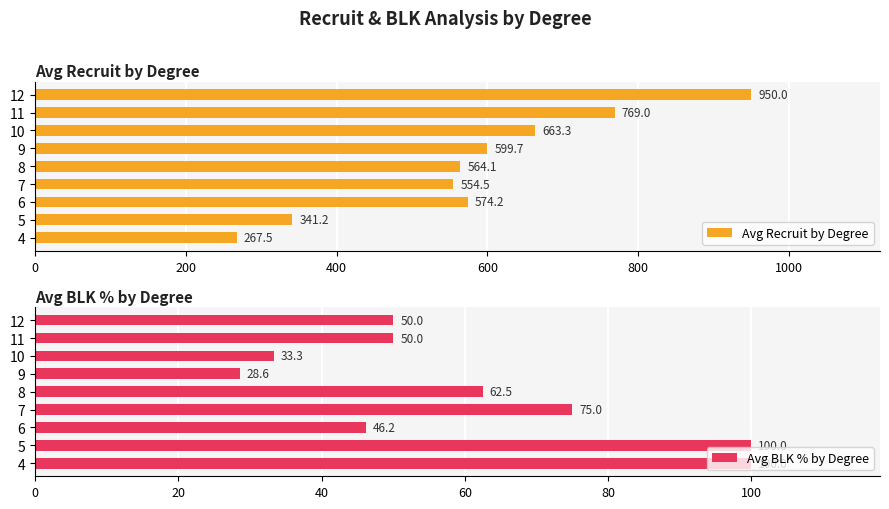

What value does the Avg BLK % by Degree series have at 5?

100.0